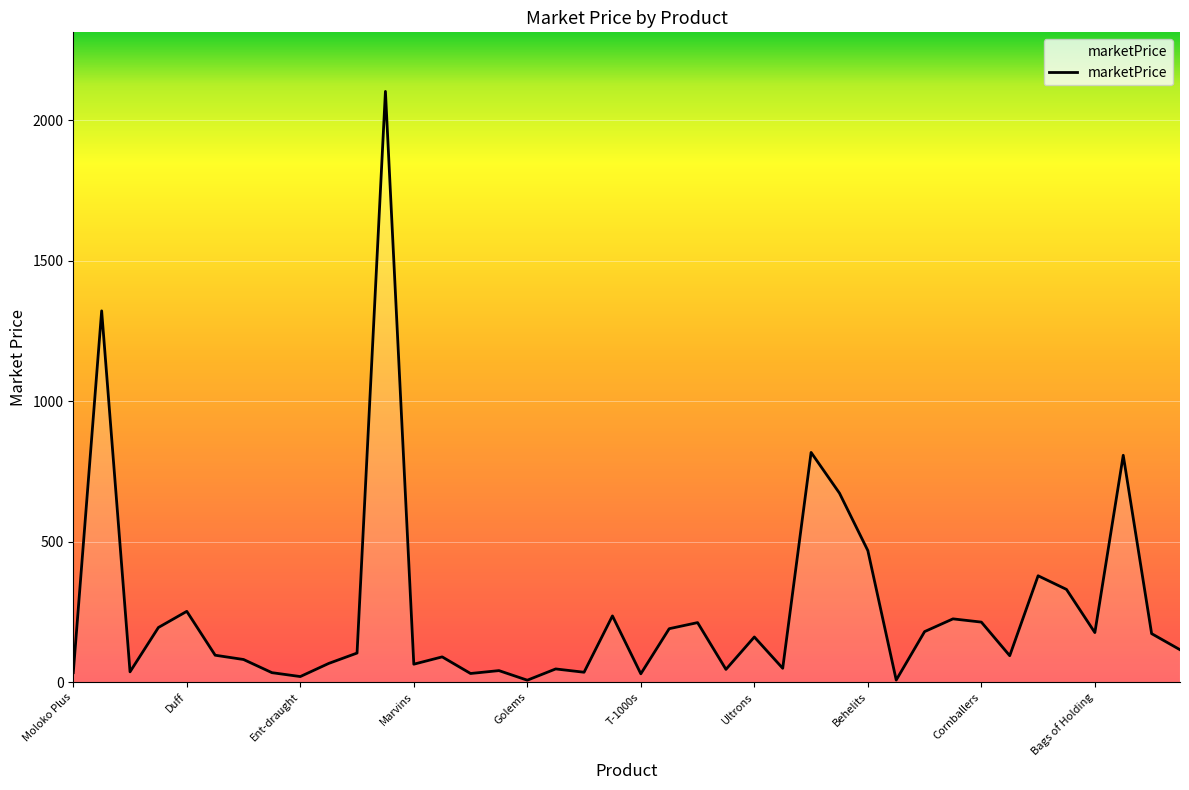

How many lines are shown in the chart?

1